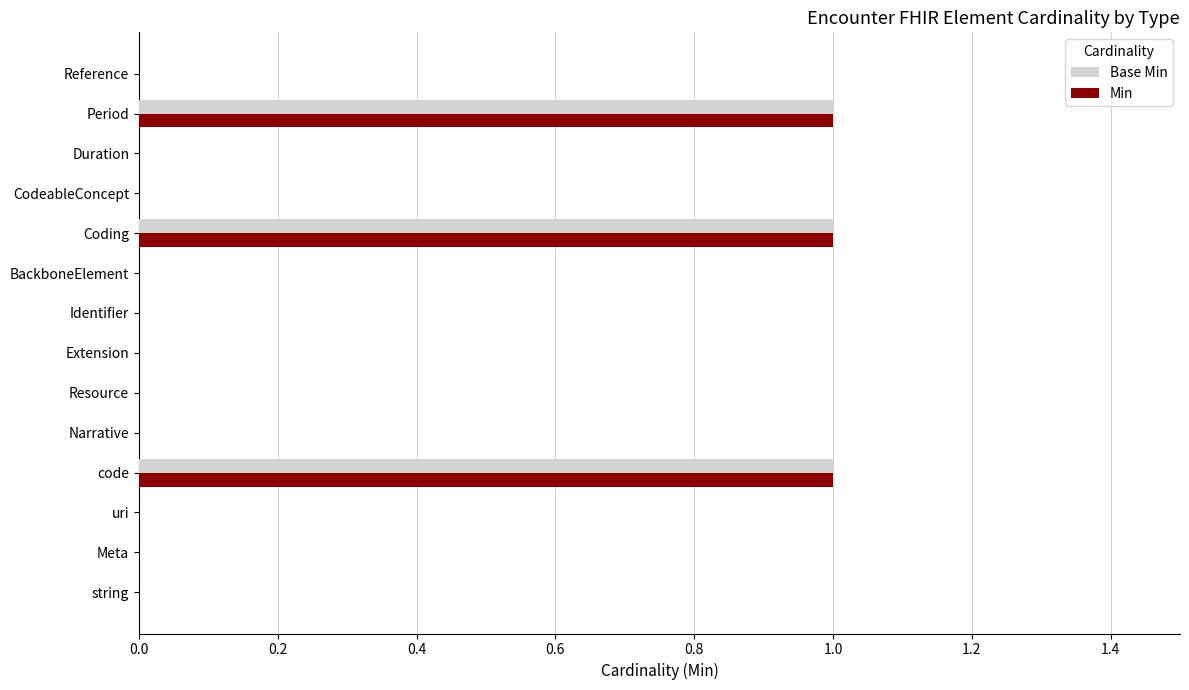

The value of Base Min at Meta is 0. True or false?

True